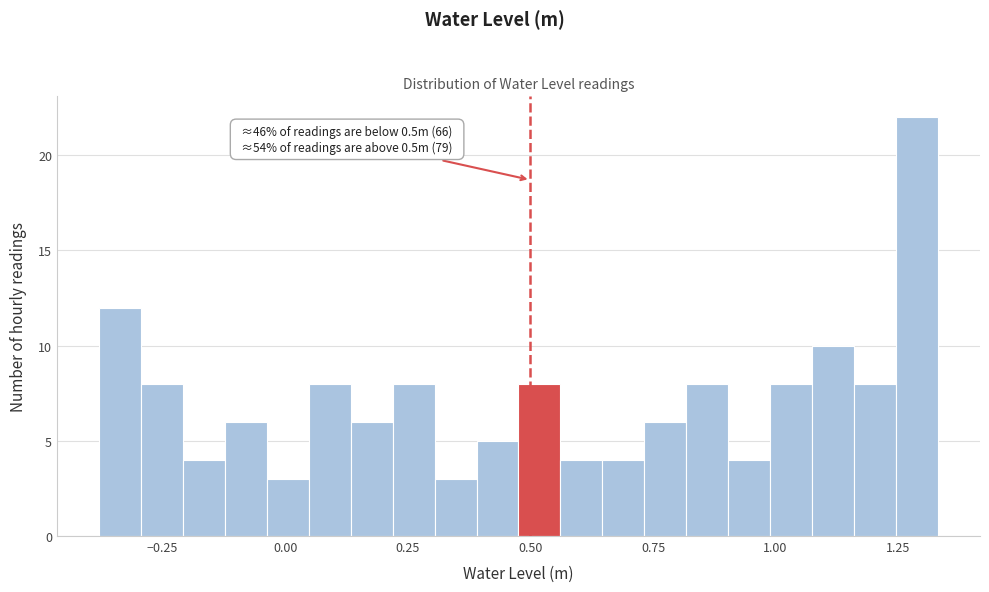

Around what value on the x-axis is the tallest bar? Give the approximate position of its centre, as read against the axis.

1.30